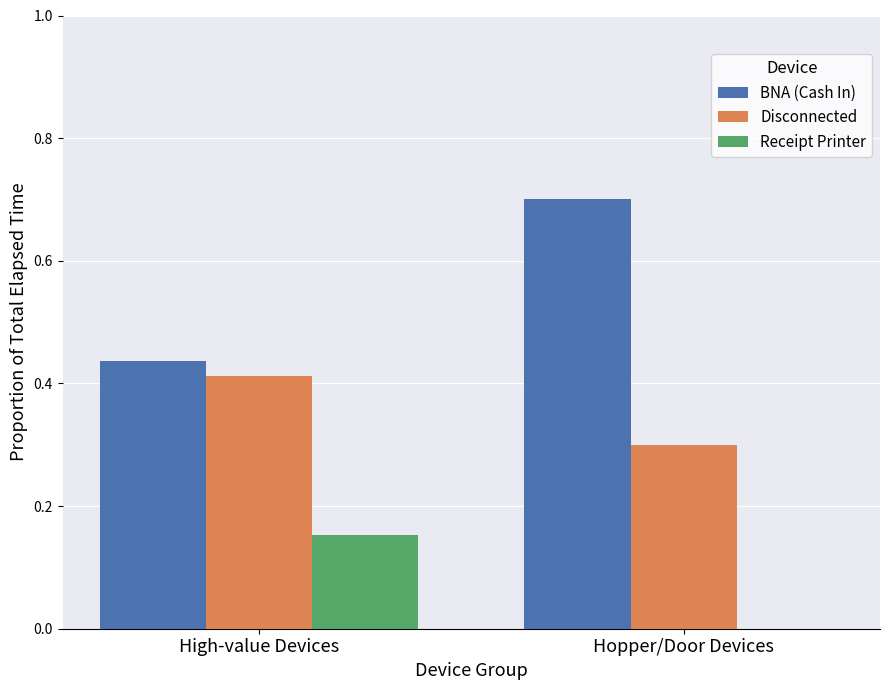

What is the sum of the Disconnected values at High-value Devices and Hopper/Door Devices?

0.7